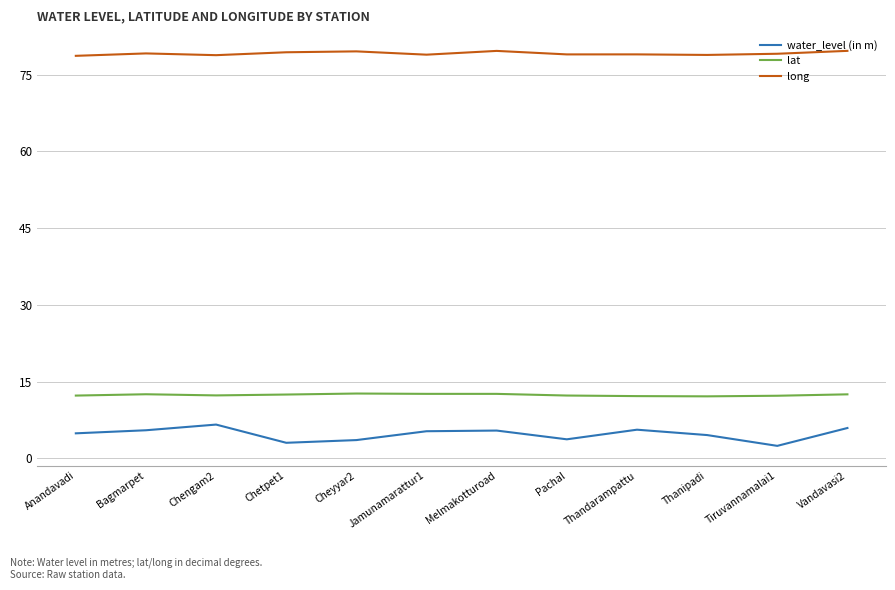

At how many categories does at least one series exceed 47?

12